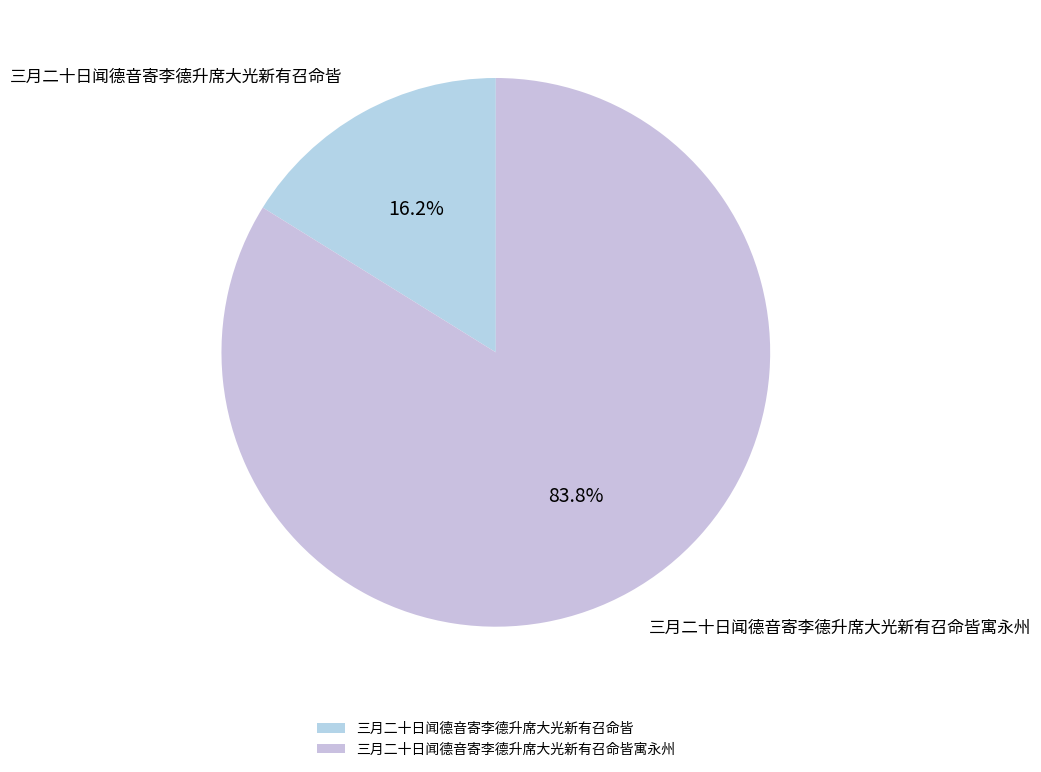

Is the sum of 三月二十日闻德音寄李德升席大光新有召命皆 and 三月二十日闻德音寄李德升席大光新有召命皆寓永州 greater than half?

Yes